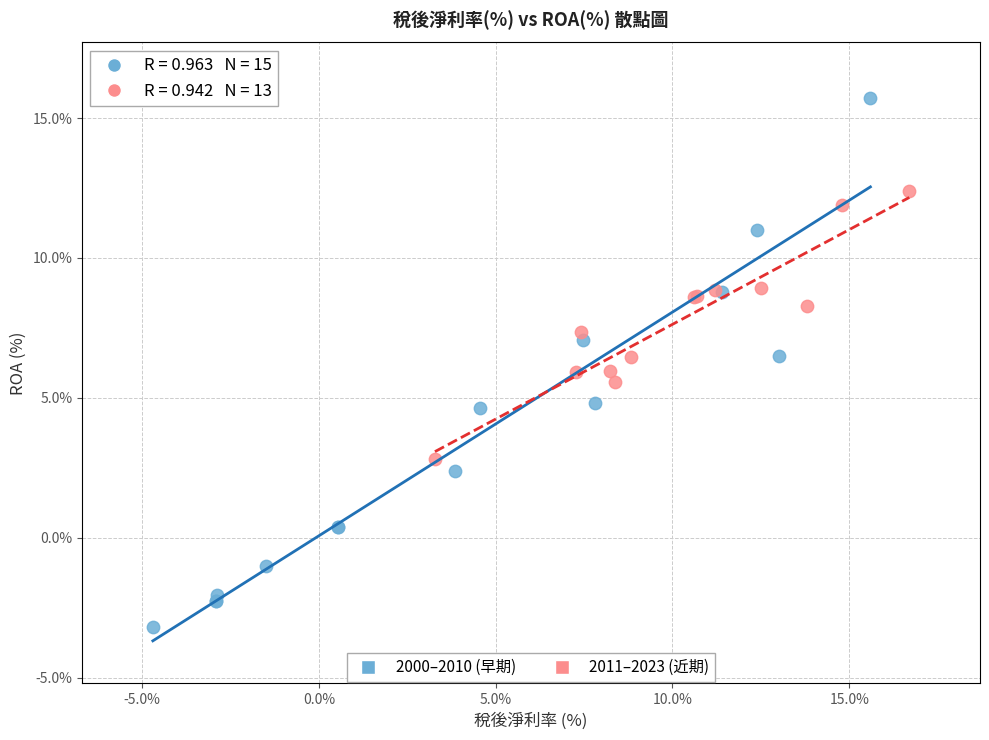

Which series contains the highest Y value?

2000–2010 (早期)